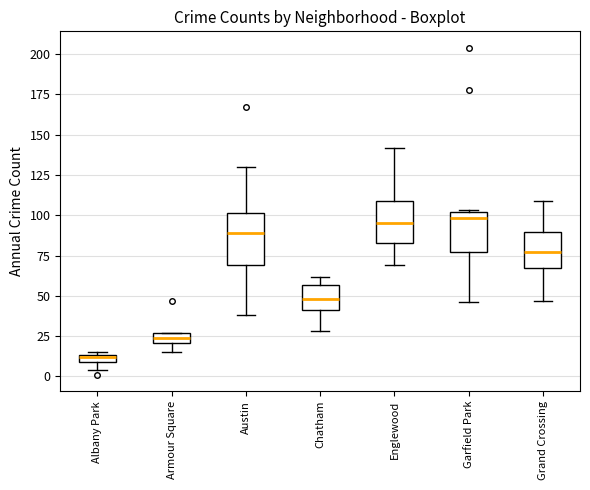

Where does the median line of the box for Englewood sit on the y-axis? The values are not printed on the chart, so give them approximately, as read against the axis.

95